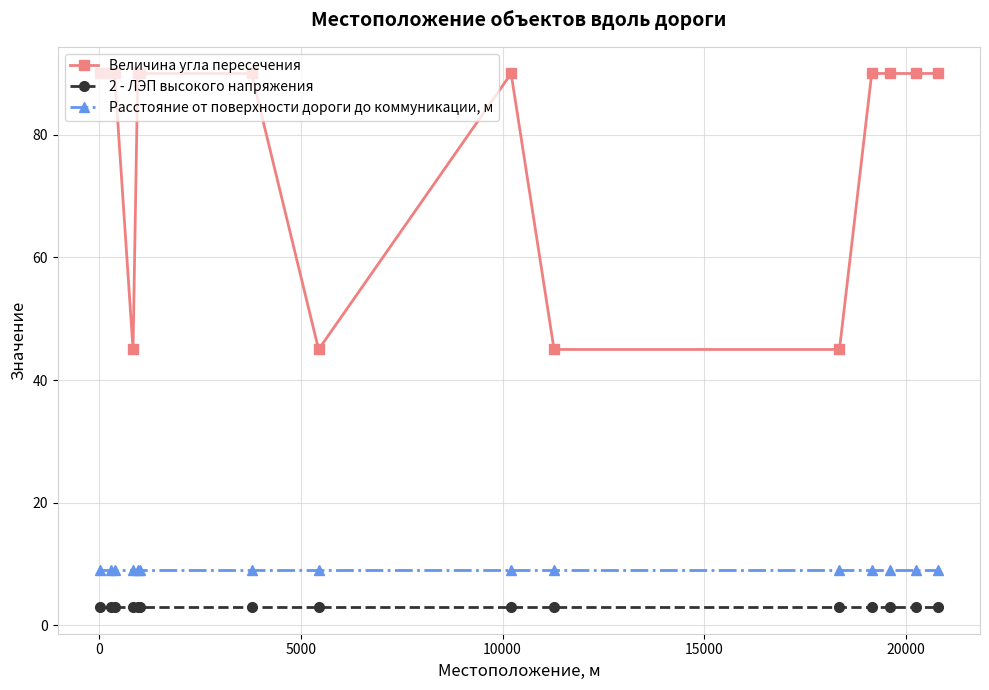

What is the difference between the maximum and second lowest values in the Величина угла пересечения series?

45